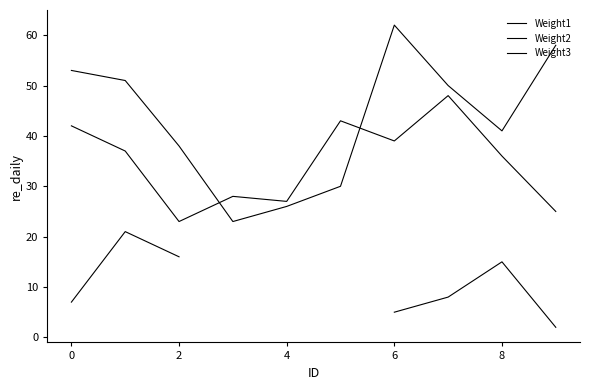

True or false: Weight1 has more than 1 points higher than both neighbors.

False